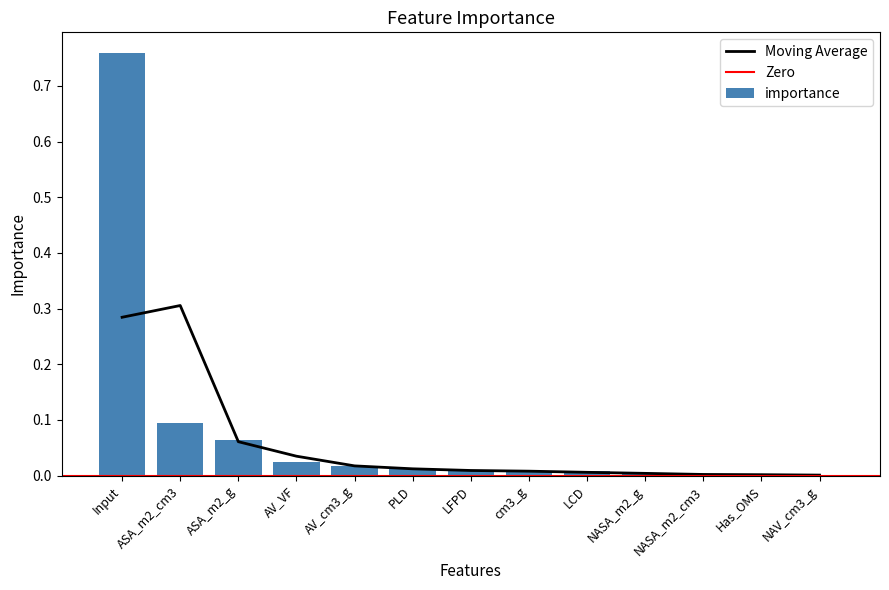

What position from the left is ASA_m2_g?

3